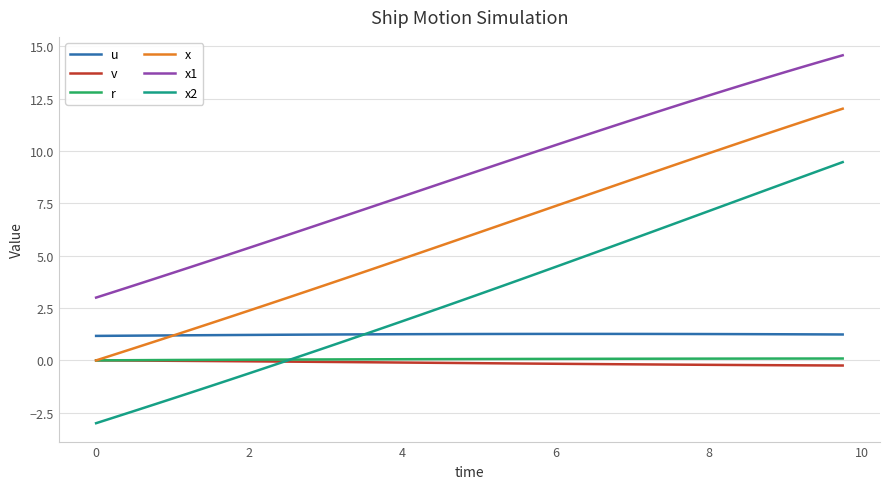

Which series has the largest total across all categories?

x1